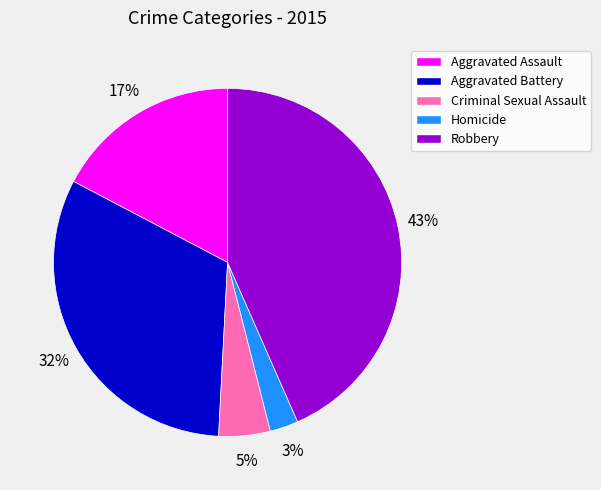

Which has a higher value, Aggravated Assault or Criminal Sexual Assault?

Aggravated Assault